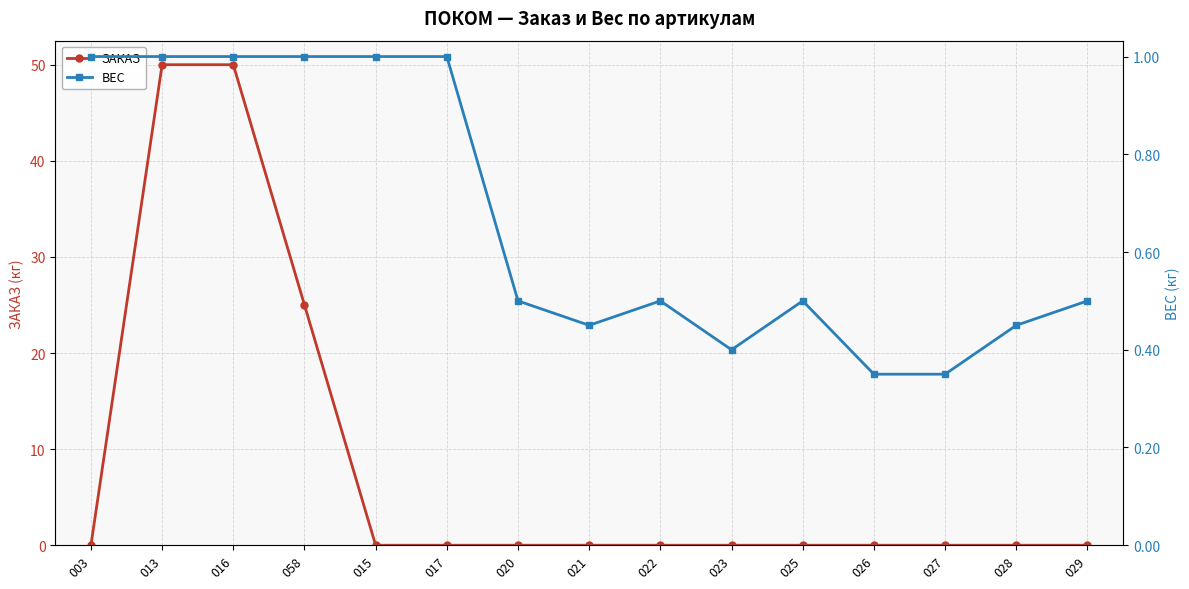

Which series changed the most between 058 and 025?

ЗАКАЗ